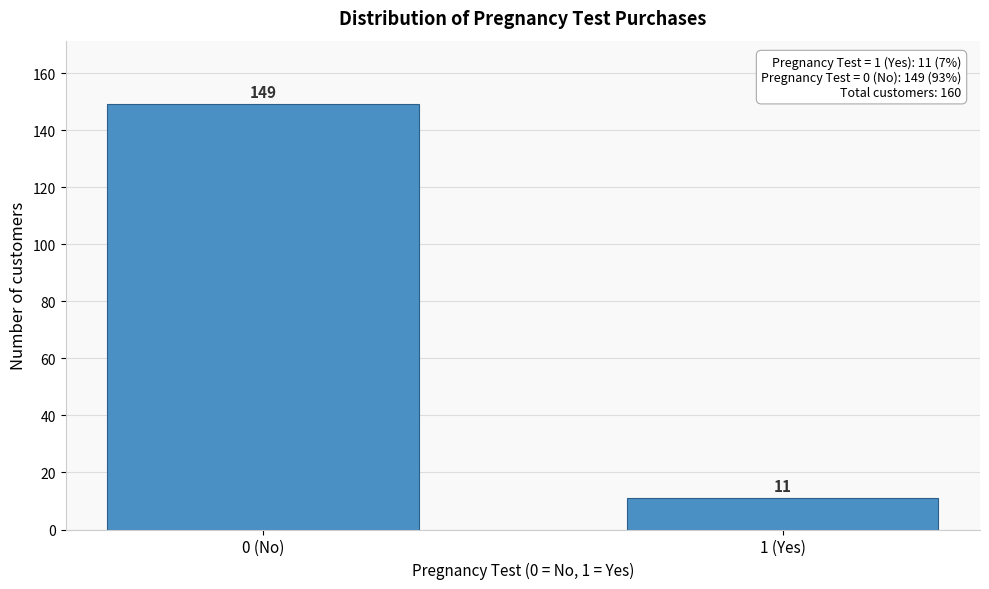

Reading right to left, what are all the values shown in this chart?

1 (Yes)=11	0 (No)=149